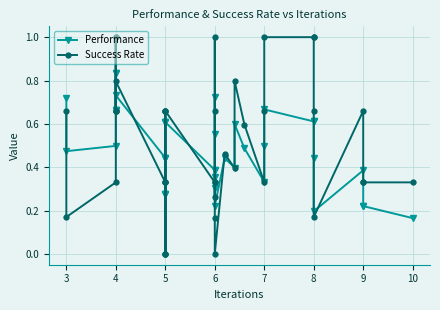

Reading right to left, what are all the values shown in this chart?

Performance: 0.2	0.2	0.2	0.4	0.2	0.4	0.6	0.6	0.7	0.5	0.3	0.5	0.6	0.4	0.4	0.2	0.3	0.4	0.7	0.6	0.4	0.4	0.6	0.6	0.3	0.4	0.6	0.4	0.3	0.3	0.4	0.7	0.7	0.8	0.7	0.8	0.7	0.5	0.5	0.7
Success Rate: 0.3	0.3	0.3	0.7	0.2	0.7	1.0	1.0	1.0	0.7	0.3	0.6	0.8	0.4	0.5	0.0	0.2	0.3	1.0	0.7	0.3	0.3	0.7	0.7	0.0	0.3	0.7	0.3	0.0	0.0	0.3	0.8	0.7	1.0	0.7	1.0	0.7	0.3	0.2	0.7